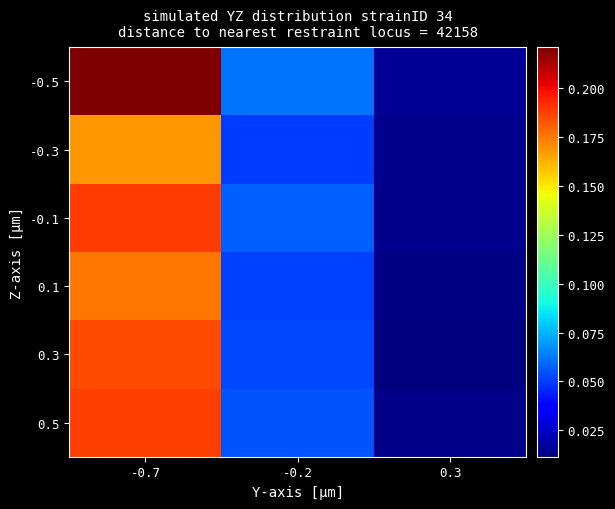

Reading right to left, extract all data points from this chart.

-0.5: 0.3=0.0	-0.2=0.1	-0.7=0.2
-0.3: 0.3=0.0	-0.2=0.1	-0.7=0.2
-0.1: 0.3=0.0	-0.2=0.1	-0.7=0.2
0.1: 0.3=0.0	-0.2=0.1	-0.7=0.2
0.3: 0.3=0.0	-0.2=0.1	-0.7=0.2
0.5: 0.3=0.0	-0.2=0.1	-0.7=0.2